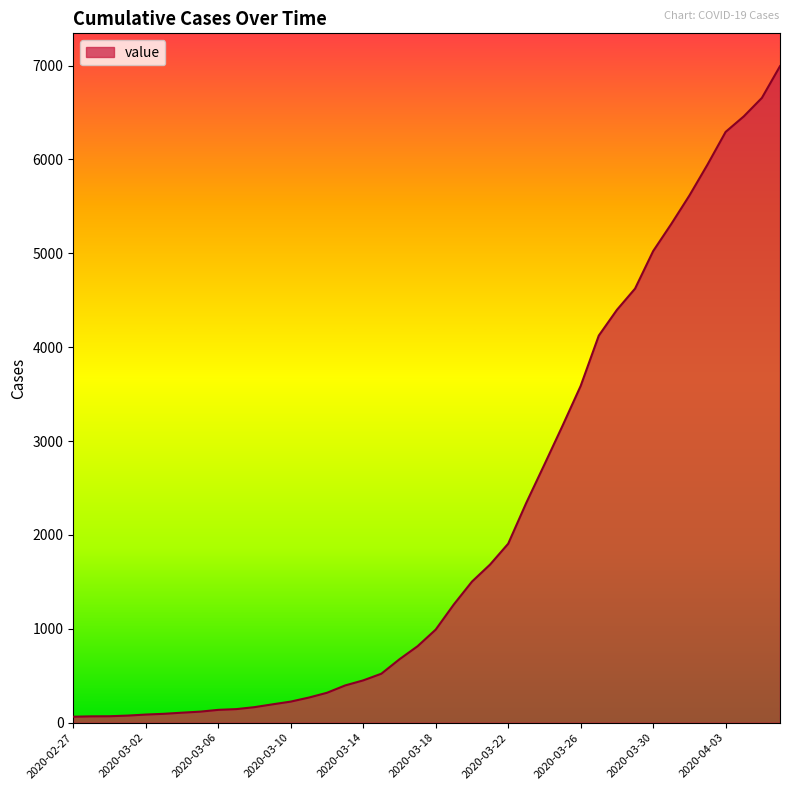

What is the maximum value shown in the chart?

6994